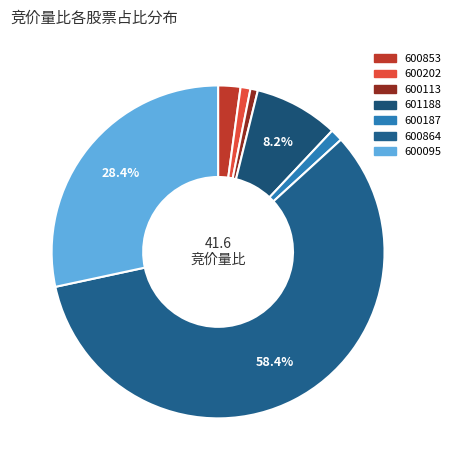

Which category accounts for the majority?

600864